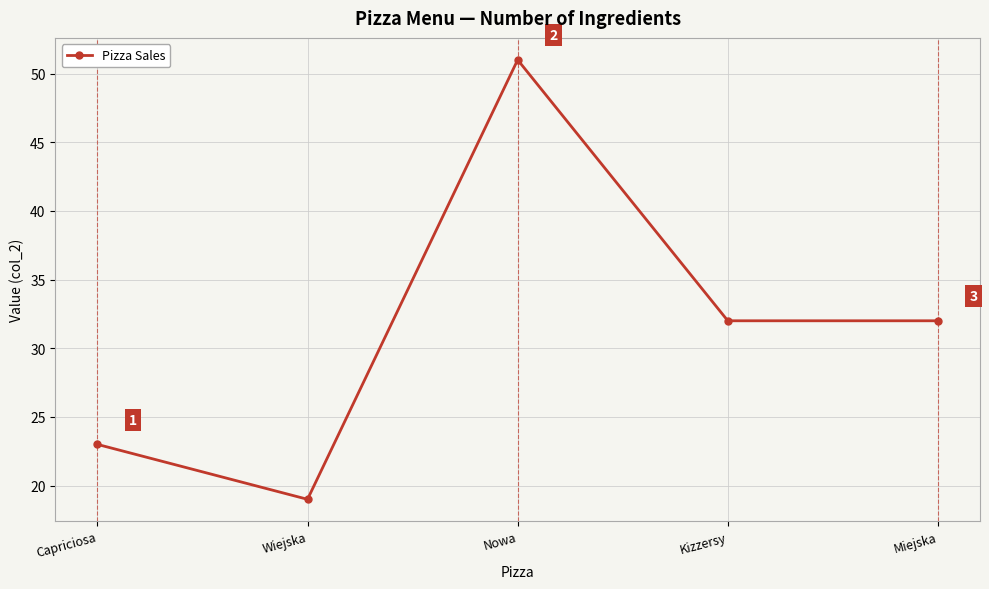

What is the smallest value displayed?

19